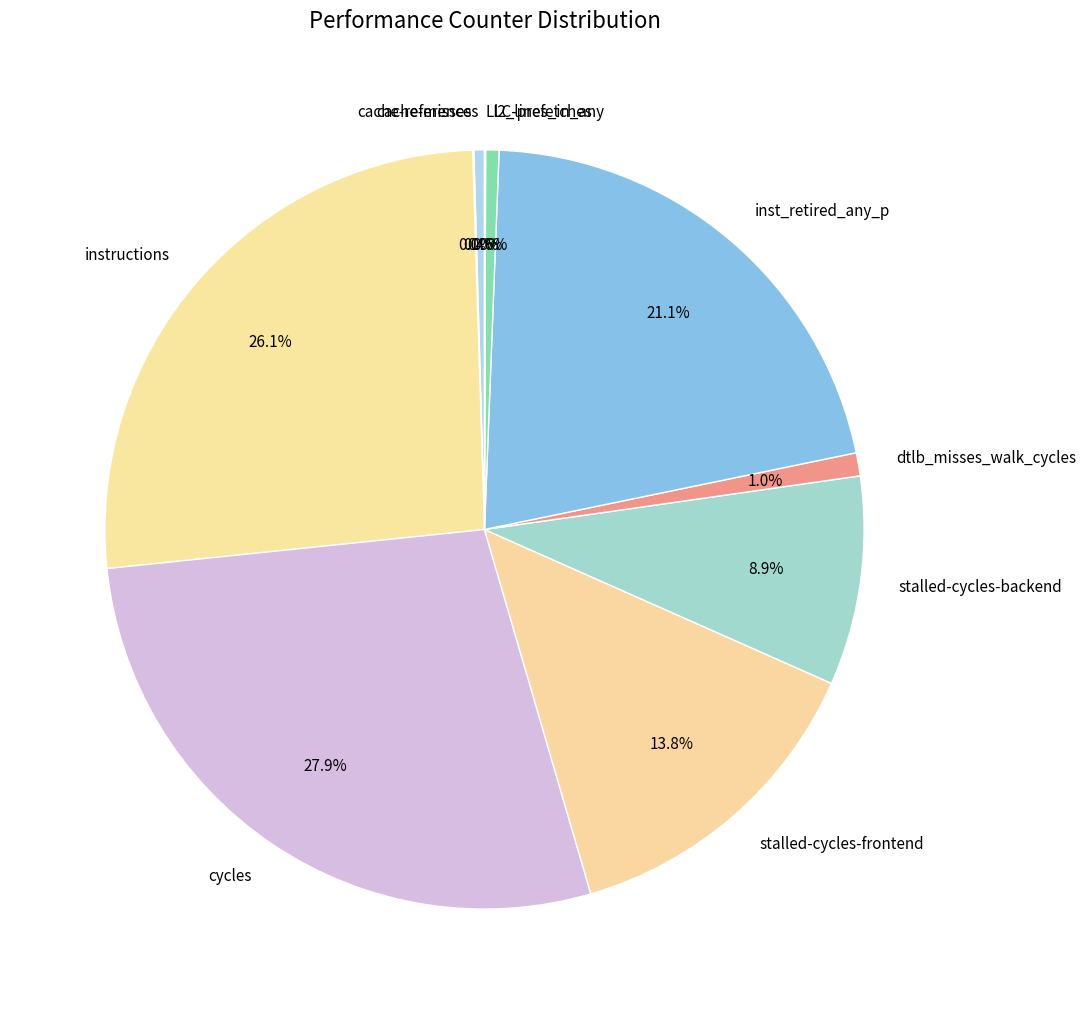

Which category has the biggest portion of the pie?

cycles